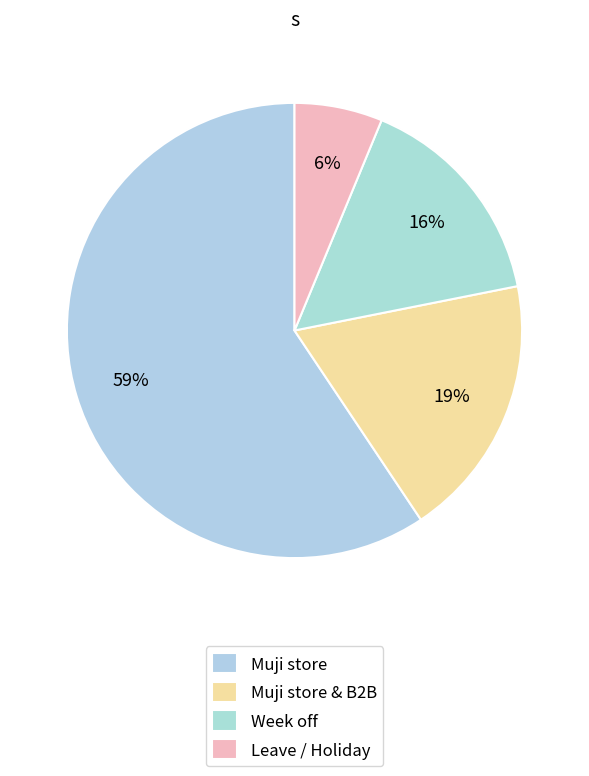

Is there a majority slice in this chart?

Yes